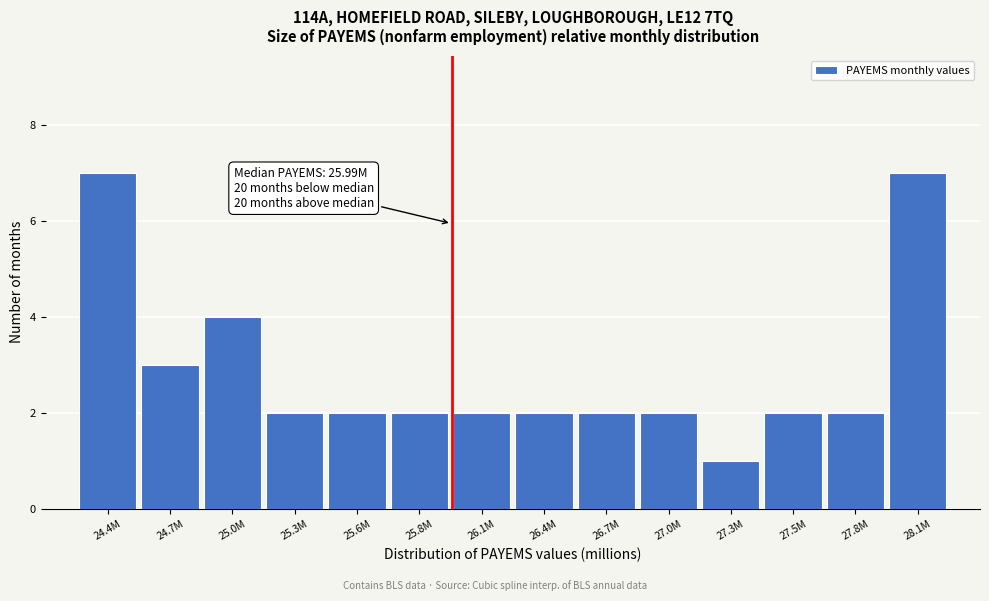

Reading left to right, what are all the values shown in this chart?

7	3	4	2	2	2	2	2	2	2	1	2	2	7